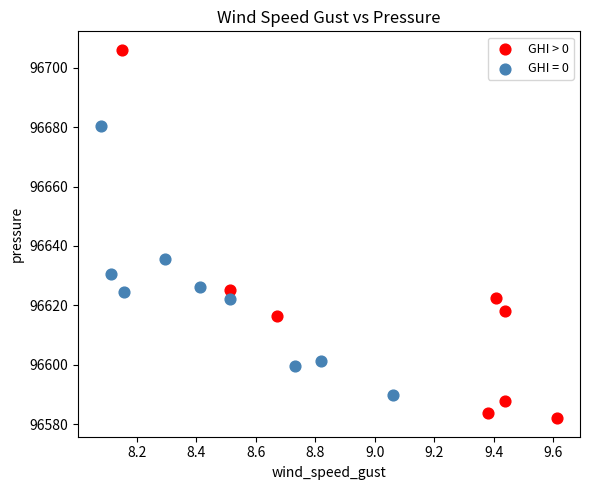

Which series has the largest Y range (max minus min)?

GHI > 0